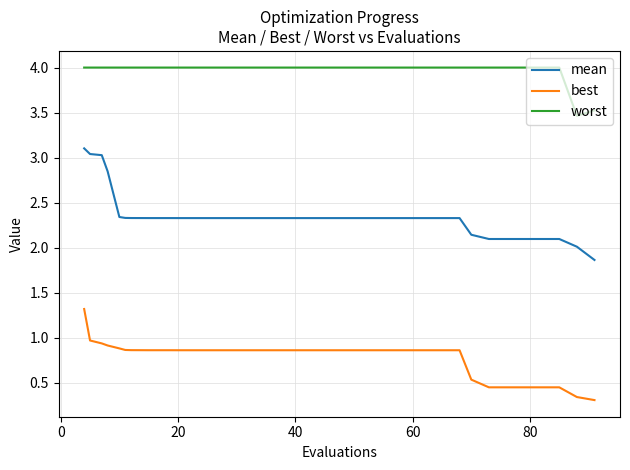

Does the chart have visible grid lines?

Yes